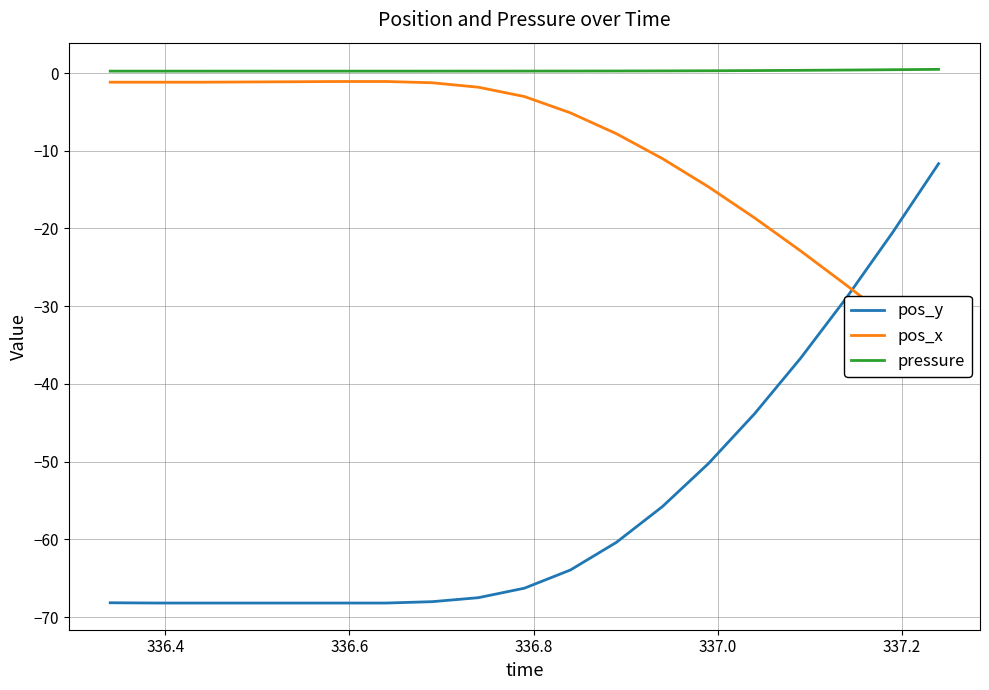

What is the value of the pos_x point at the 11th from the left?

-5.1